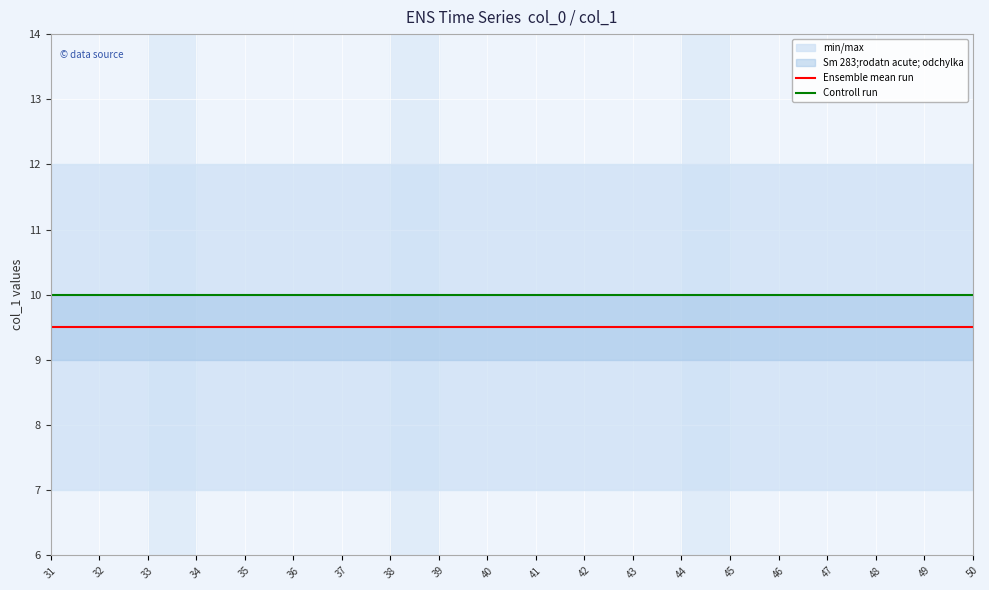

Between 31 and 49, which series saw the biggest shift?

Ensemble mean run